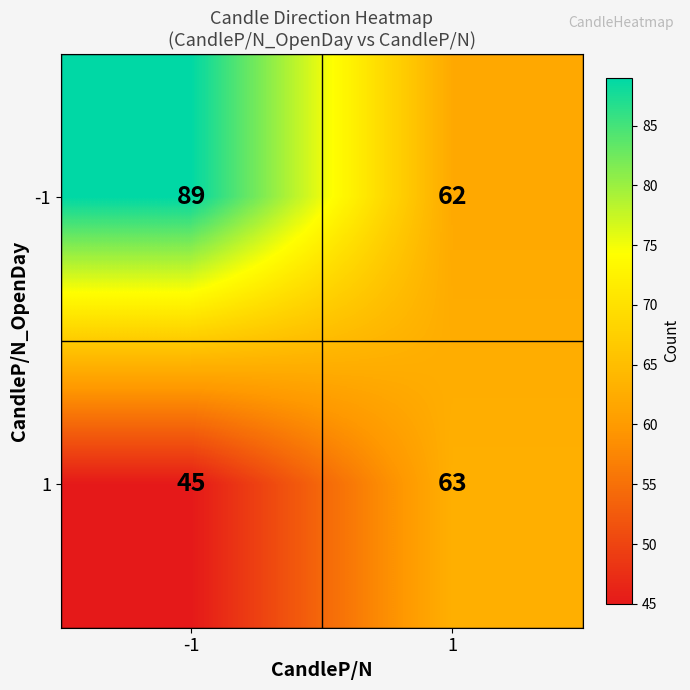

Reading right to left, list all the values displayed in this chart.

-1: 62	89
1: 63	45